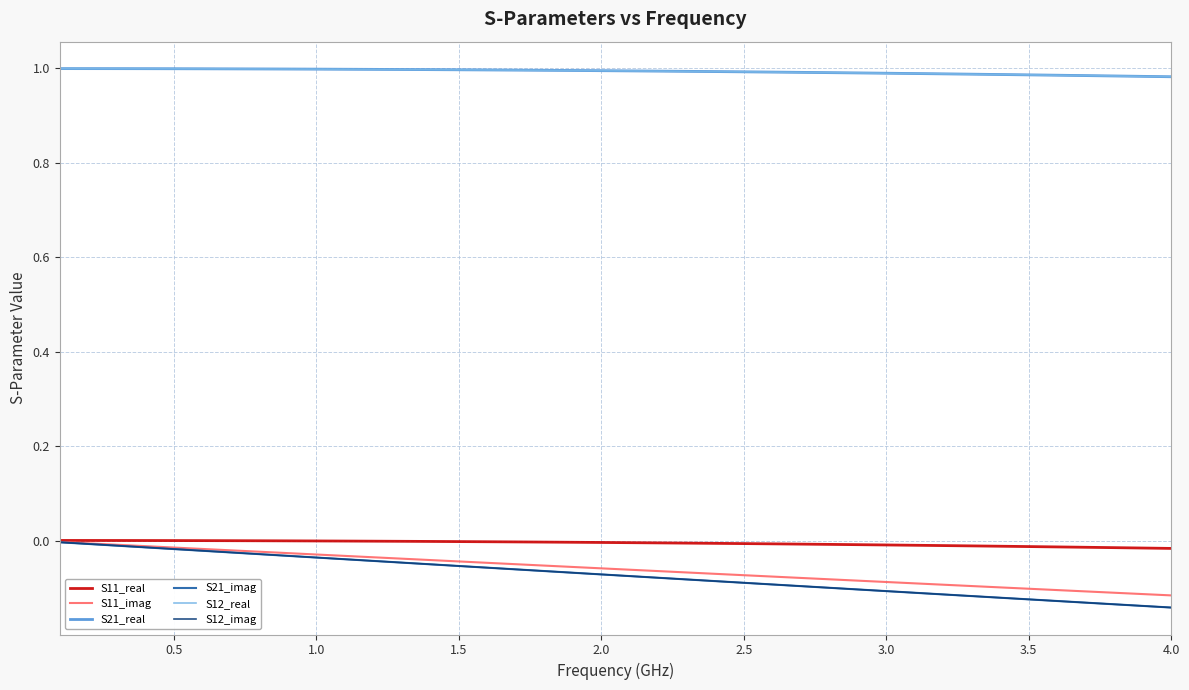

True or false: S21_real and S11_real cross at least once.

False